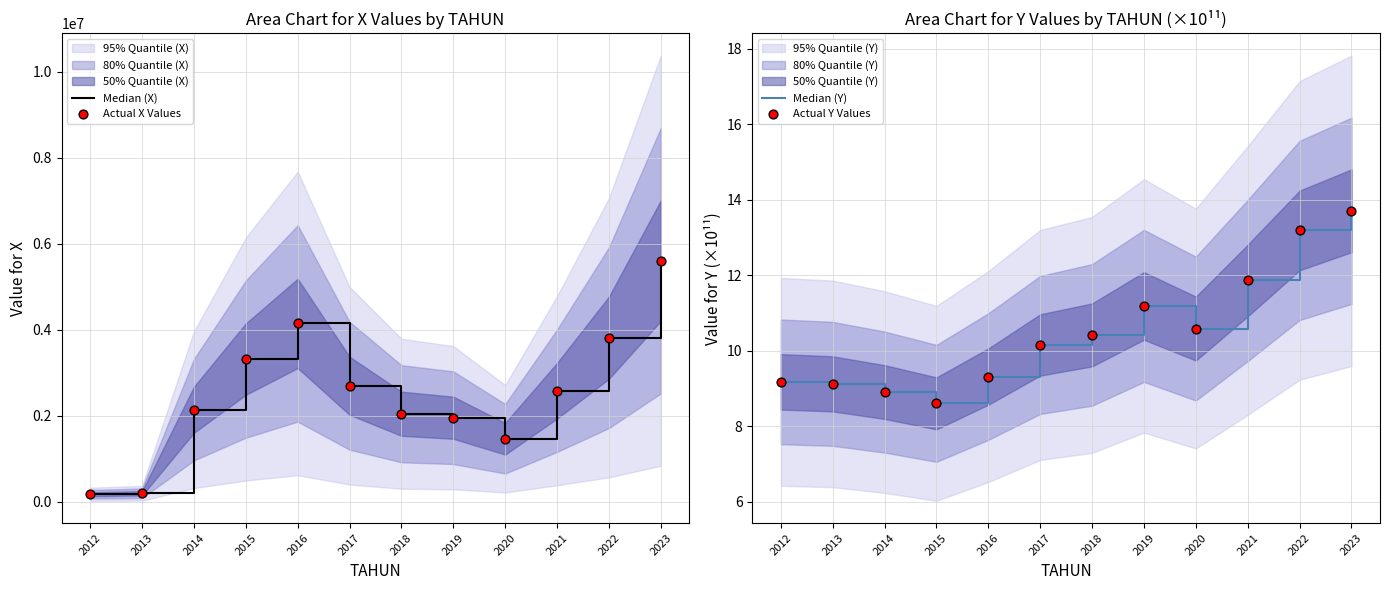

What is the total value across all series at 2012?

358663.8